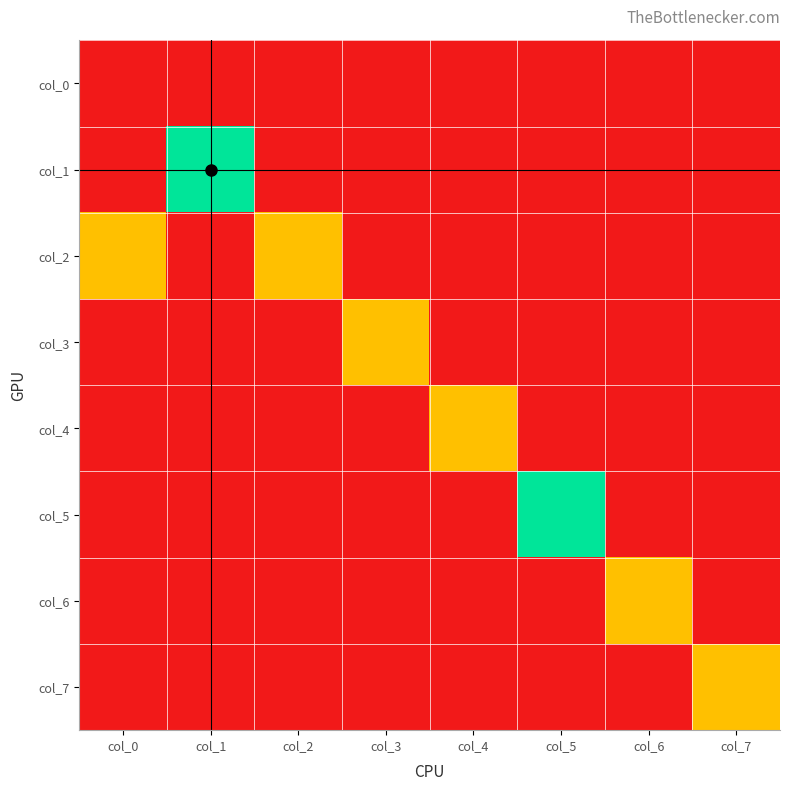

What is the difference between the highest and lowest values at col_2?

1